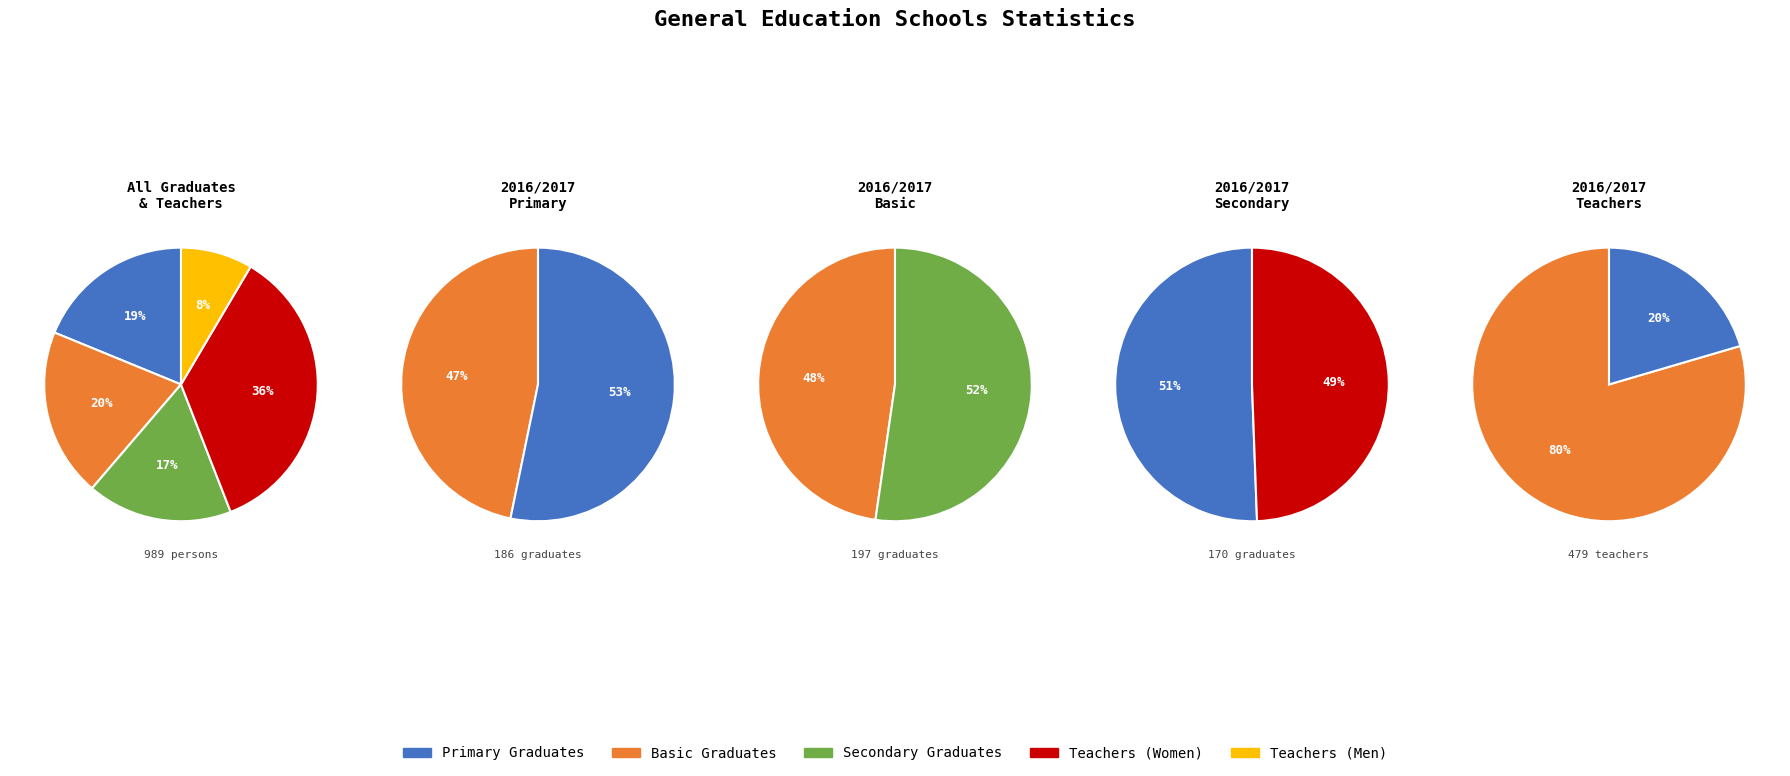

Is there any slice that represents more than half of the pie?

No